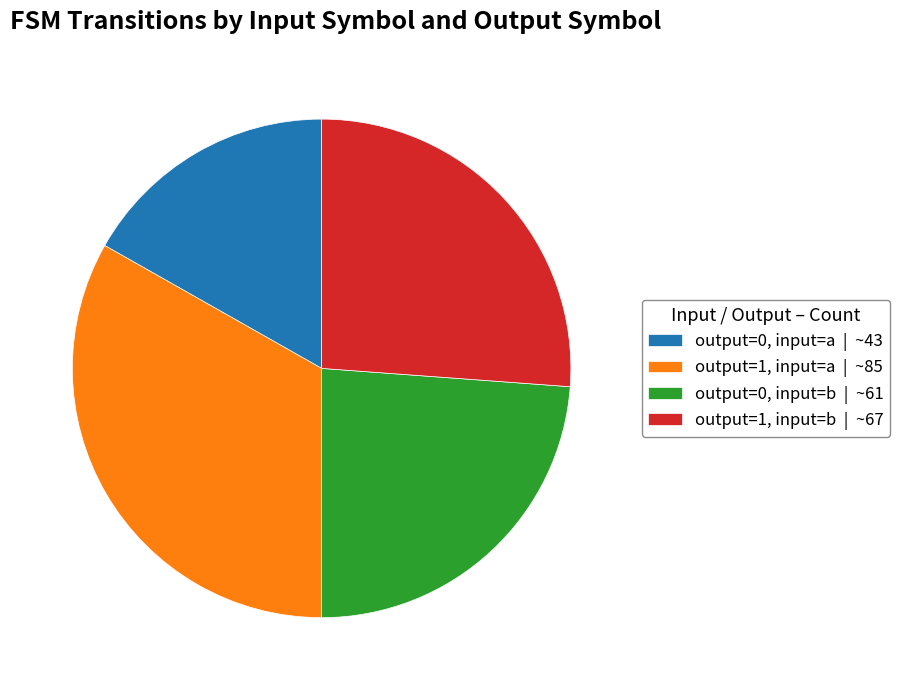

Does output=0, input=a | ~43 account for over 50% of the chart?

No